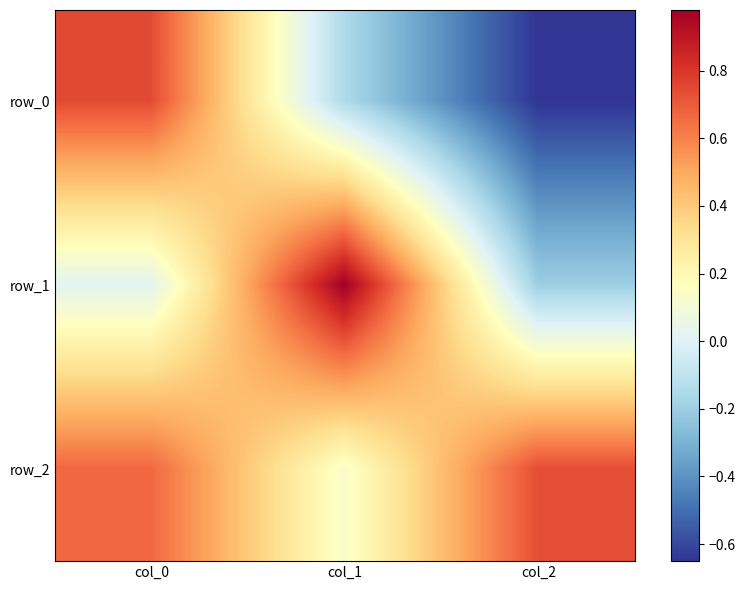

The row_0 series shows -0.7 at col_2. True or false?

True